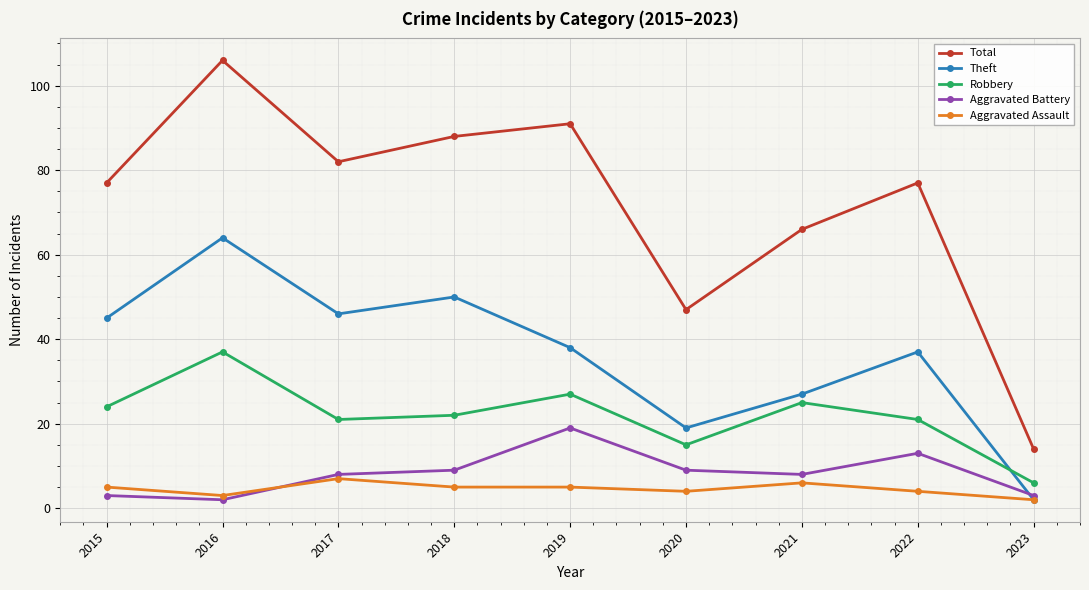

How many values in the Theft series are below 38?

4